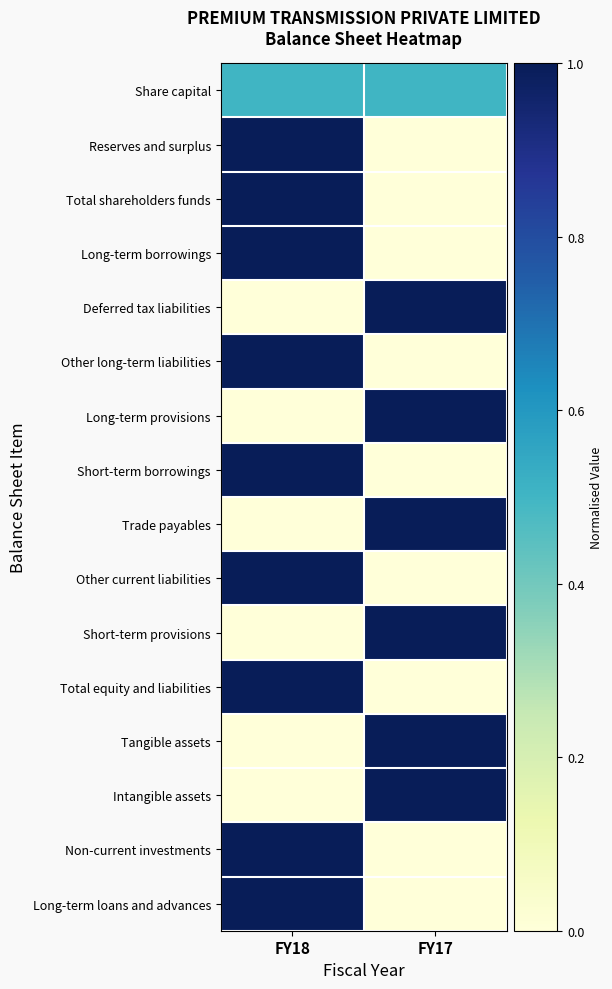

At which category is the sum across all series the highest?

FY18